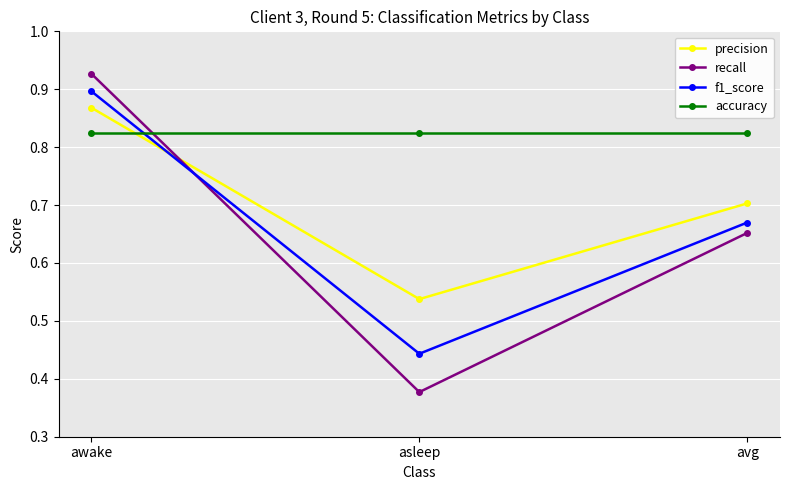

What is the difference between the highest and lowest values at avg?

0.2